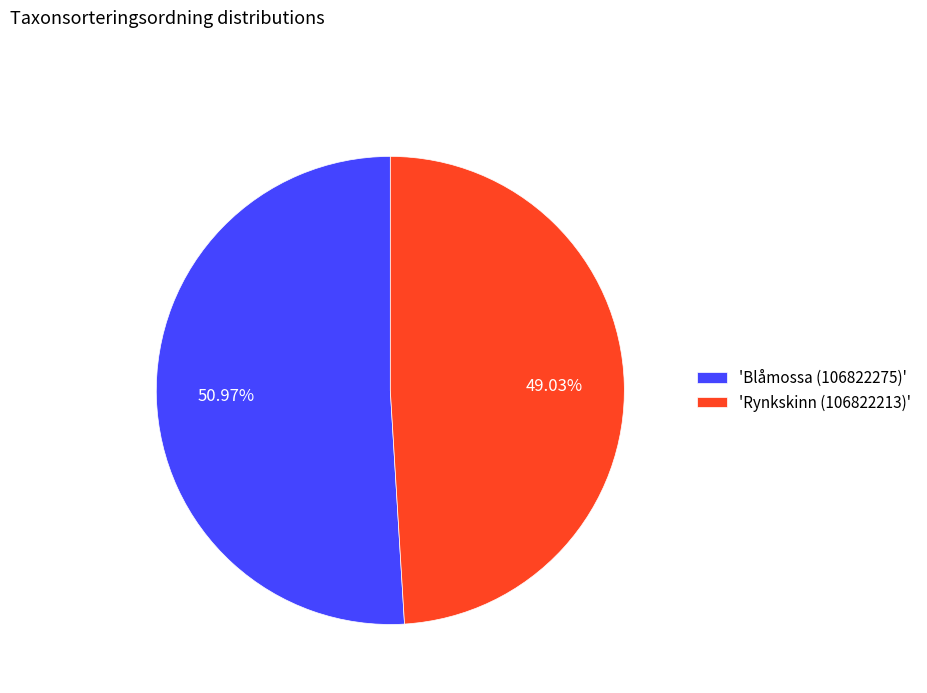

To the nearest percent, what is the difference between the largest and smallest slice percentages?

2%